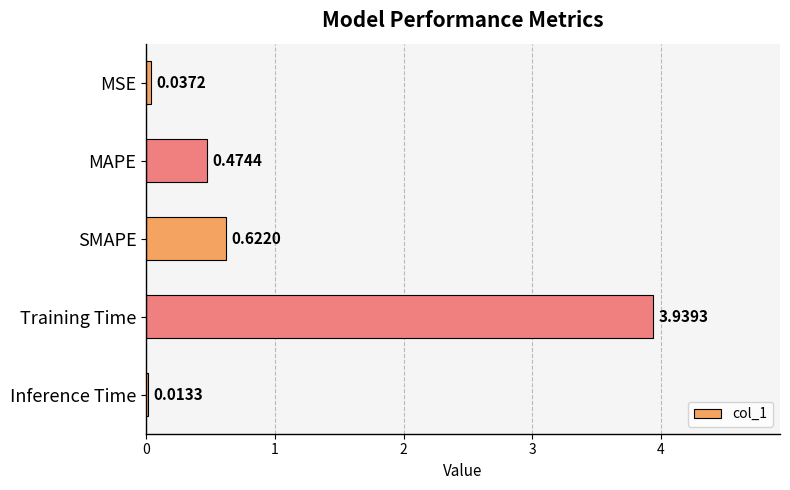

At which label is the value closest to 1?

SMAPE